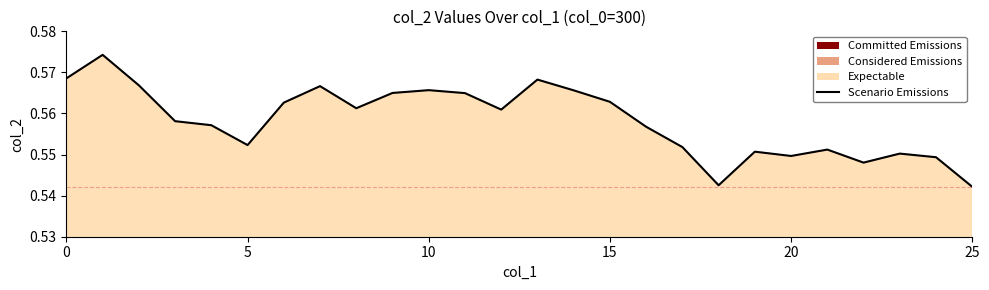

Is it true that the value at 25 is 0.2?

False